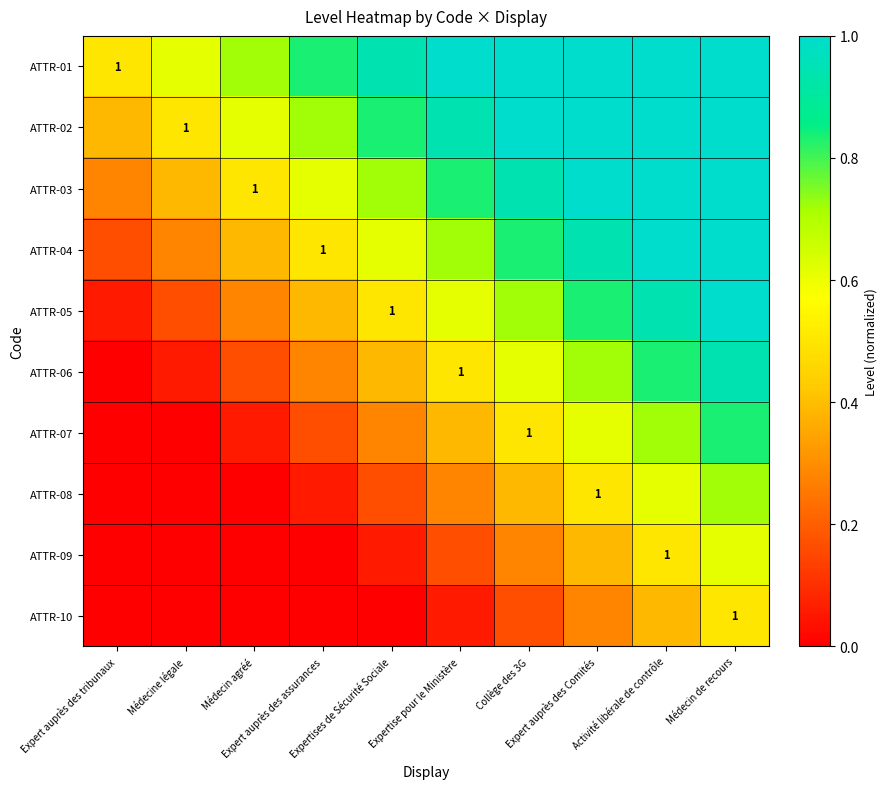

True or false: ATTR-07 has a value of 0.0 at Médecine légale.

True